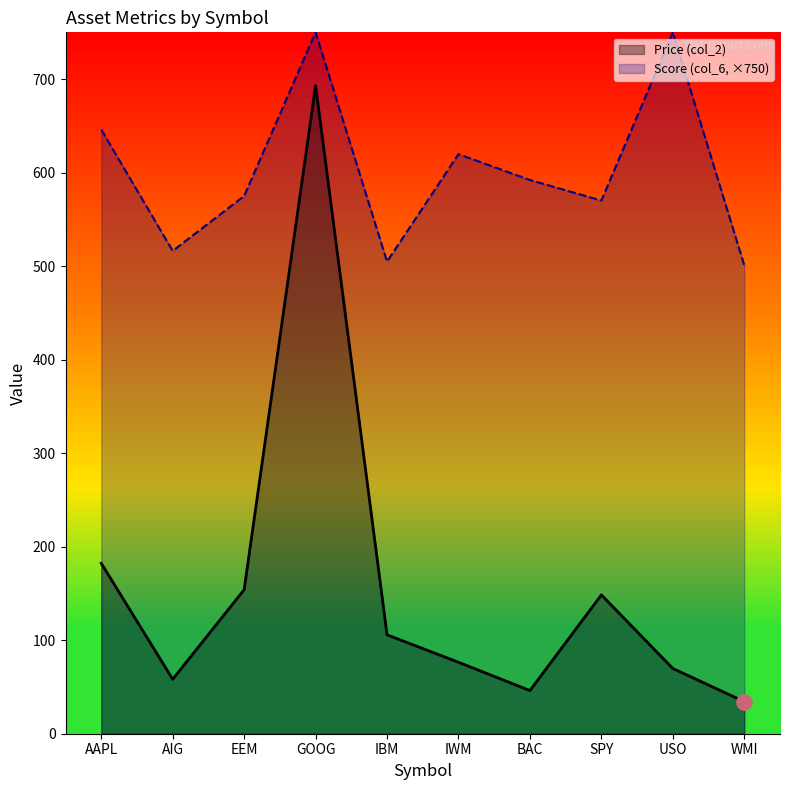

Is the value of Score (col_6) at BAC greater than the value of Price (col_2) at BAC?

Yes